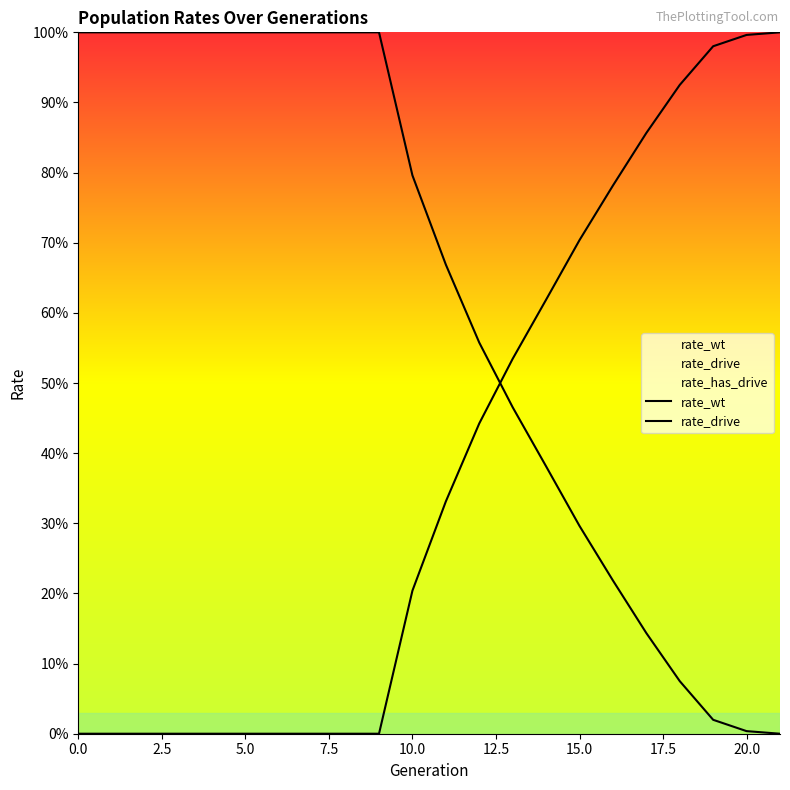

What is the label of the 14th point from the left?

13